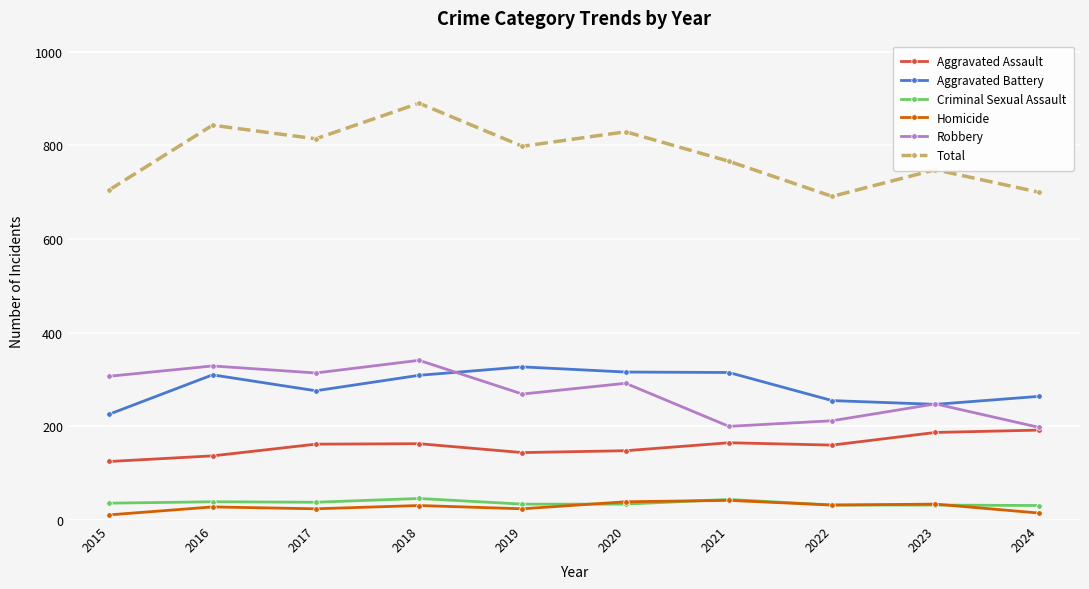

Which category has the lowest value in the Aggravated Battery series?

2015